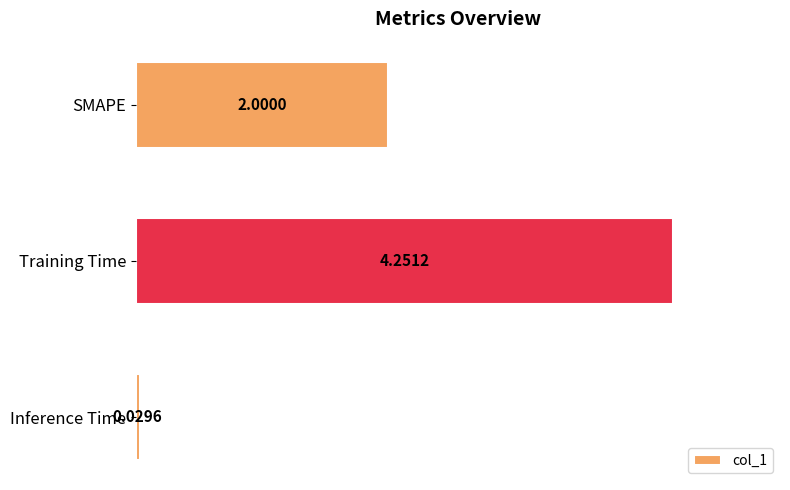

Which category has the lowest value across all series?

Inference Time